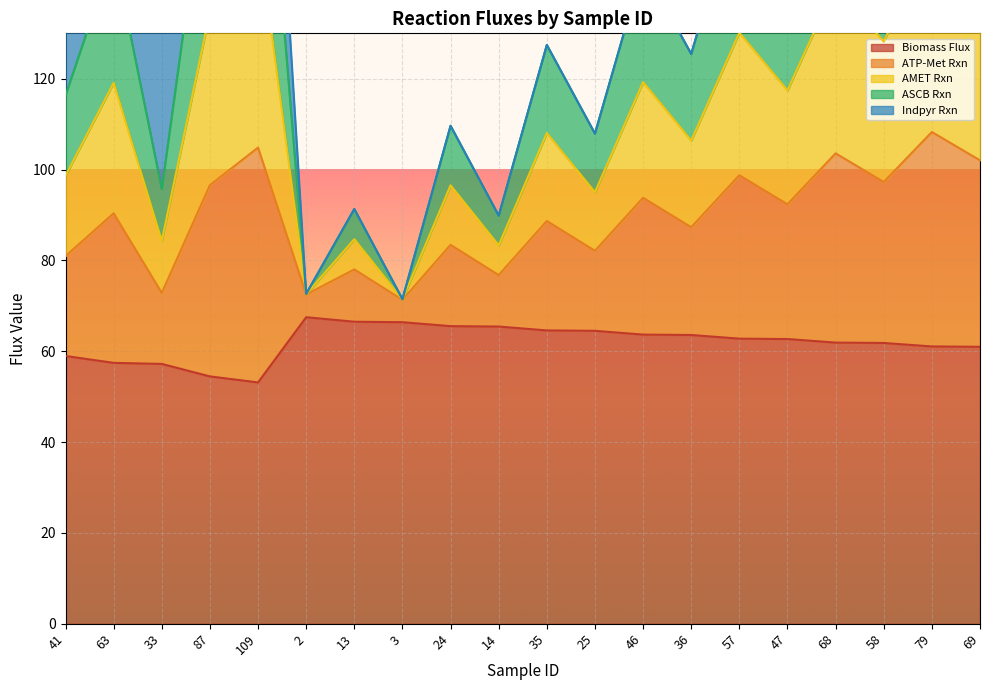

The Biomass Flux series shows 24.9 at 46. True or false?

False